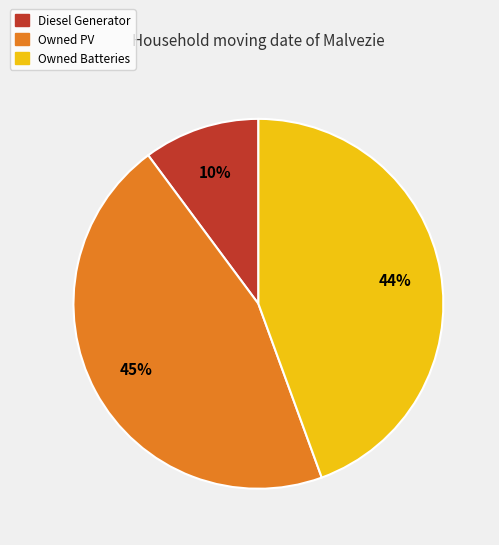

Is it true that Diesel Generator is 10% of the pie?

True